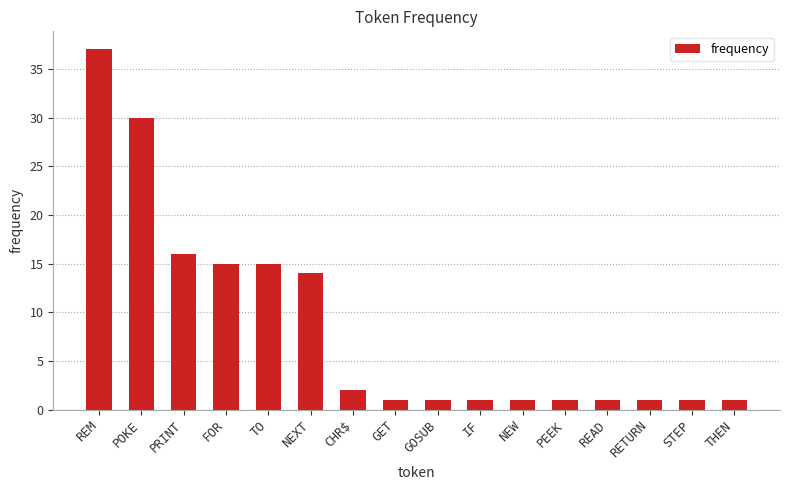

What is the change in value from POKE to CHR$?

-28